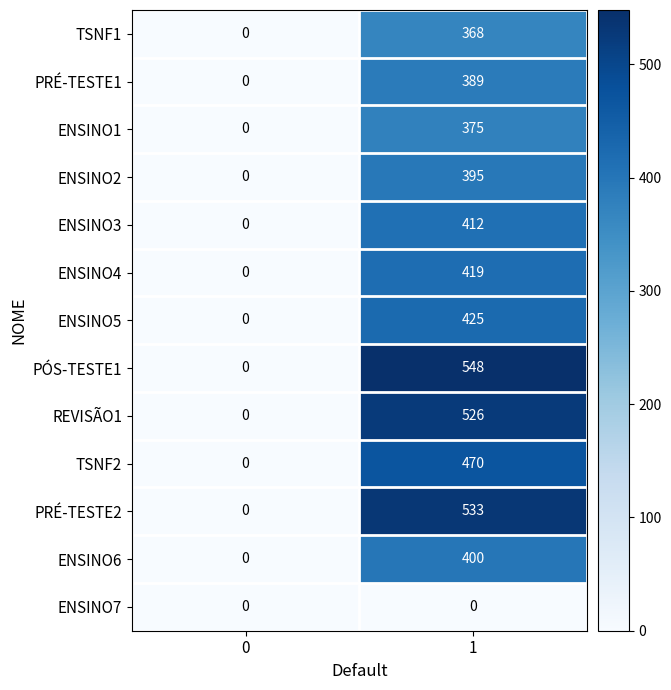

Between 0 and 1, which series saw the biggest shift?

PÓS-TESTE1